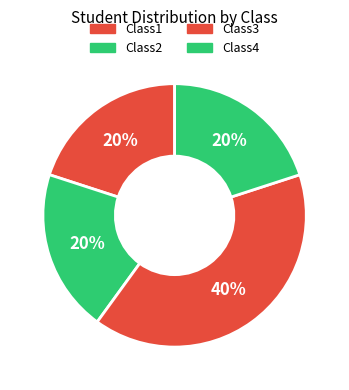

Count the number of slices in the pie.

4